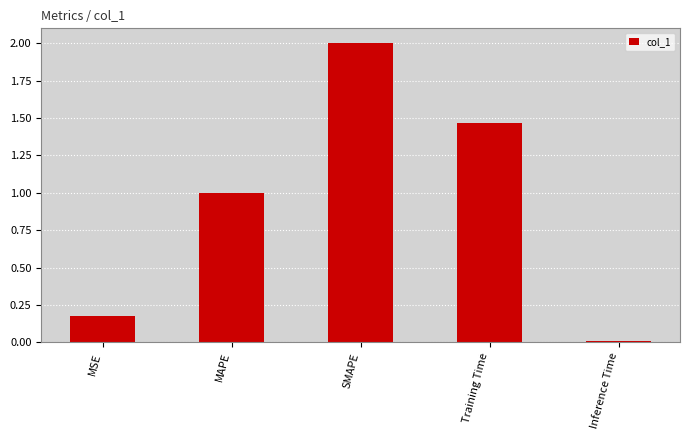

True or false: the data shows 1.0 at MAPE.

True